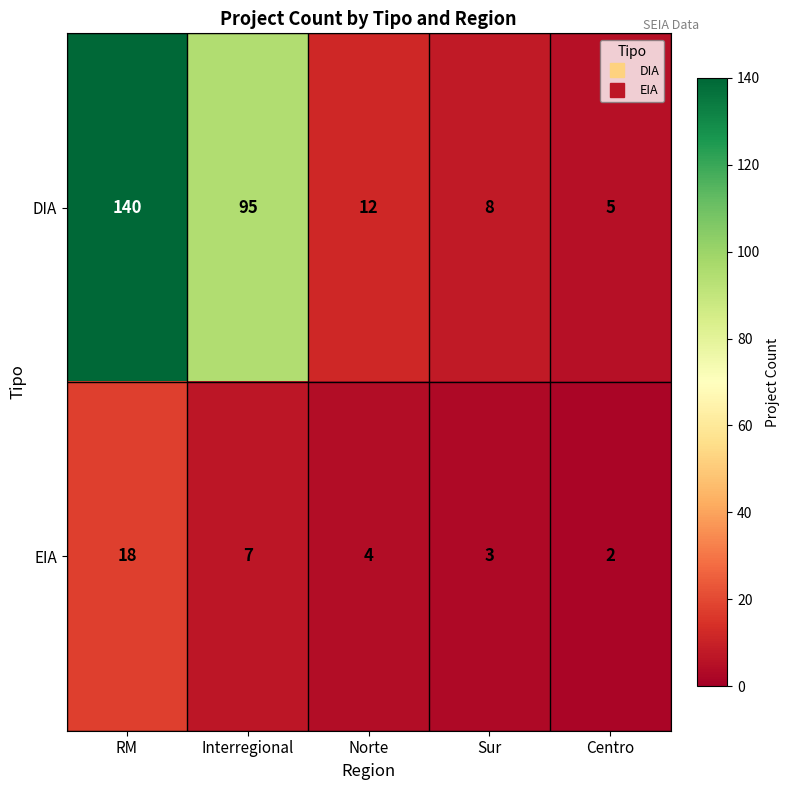

At how many categories does at least one series exceed 123?

1